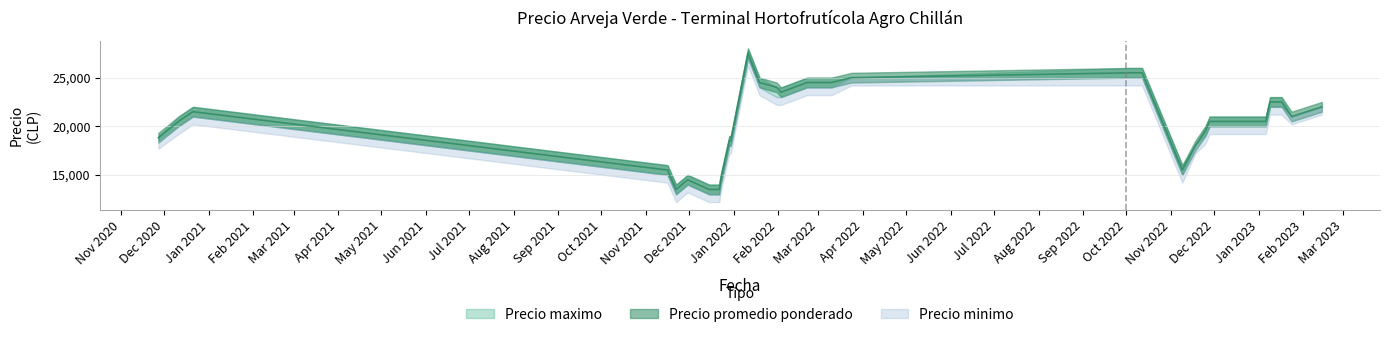

At which label is Precio minimo closest to 20000?

2020-12-11